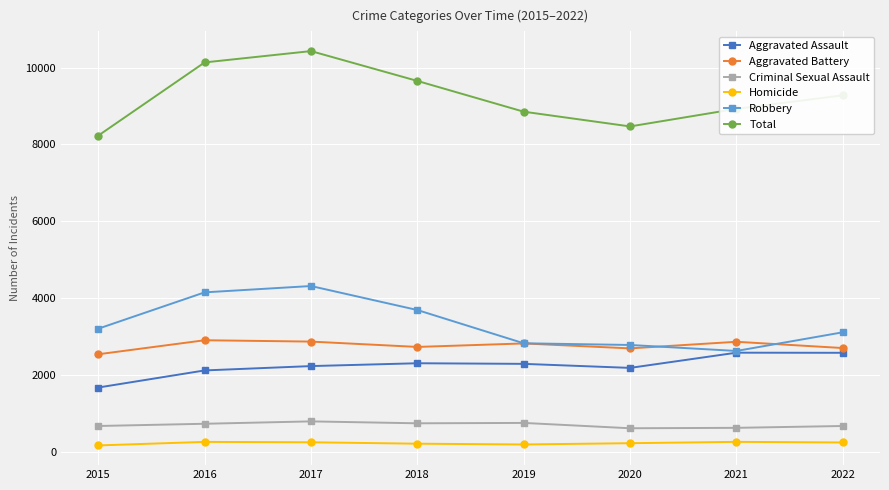

What is the minimum value shown in the chart?

160